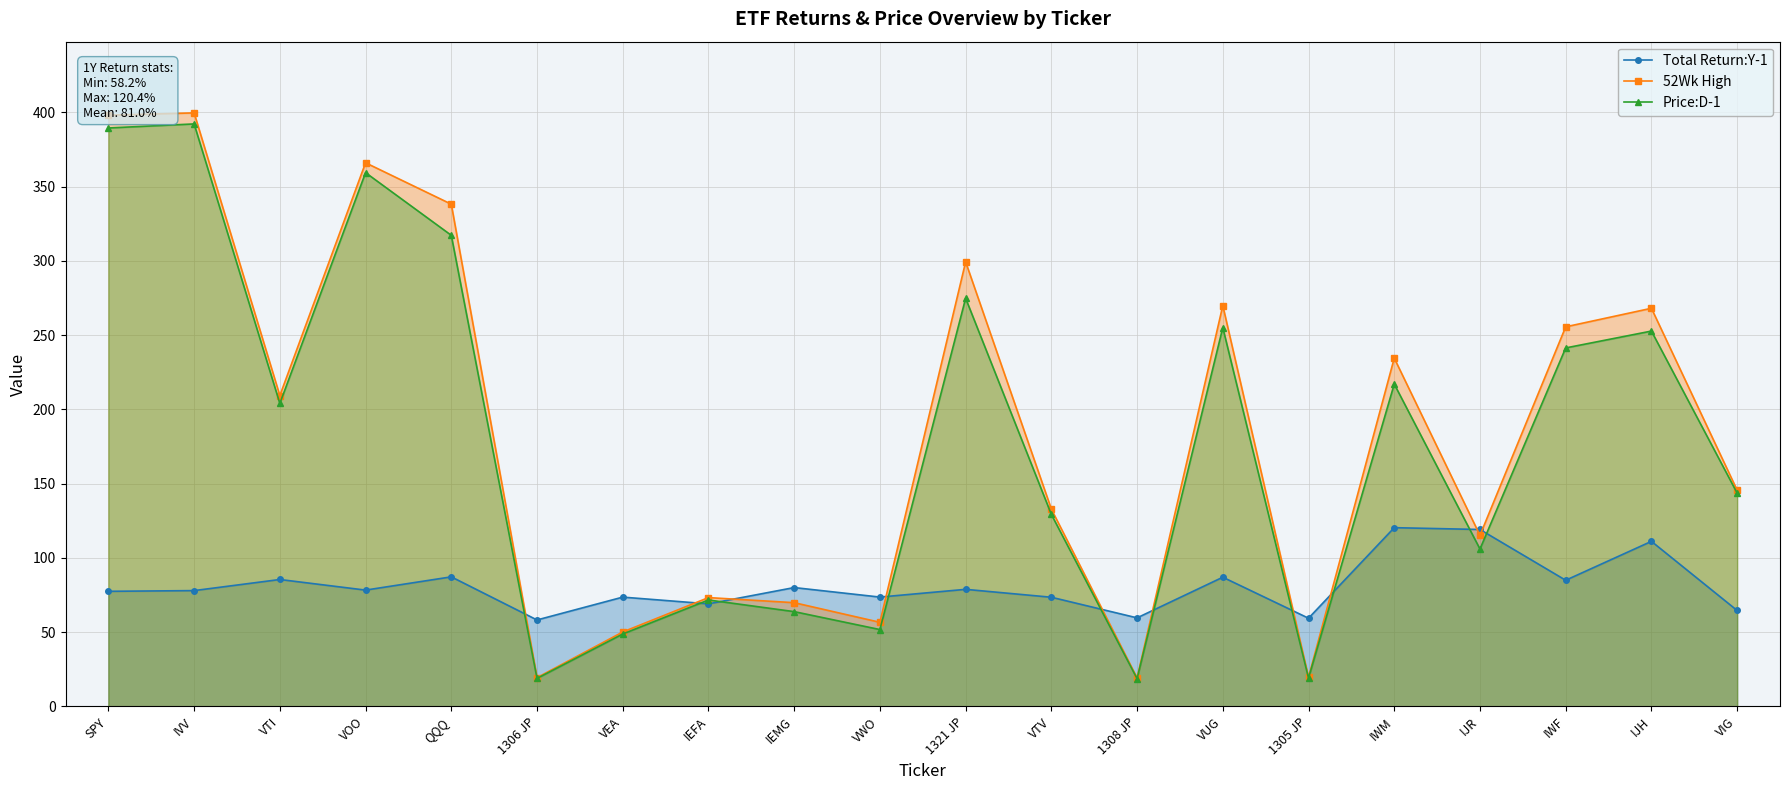

Reading right to left, extract all data points from this chart.

Total Return:Y-1: VIG=64.6	IJH=111.2	IWF=85.0	IJR=119.1	IWM=120.4	1305 JP=59.4	VUG=87.0	1308 JP=59.6	VTV=73.5	1321 JP=78.8	VWO=73.6	IEMG=80.0	IEFA=69.1	VEA=73.6	1306 JP=58.2	QQQ=87.3	VOO=78.3	VTI=85.5	IVV=78.0	SPY=77.5
52Wk High: VIG=145.6	IJH=268.1	IWF=255.6	IJR=115.2	IWM=234.5	1305 JP=19.6	VUG=269.9	1308 JP=19.2	VTV=132.9	1321 JP=299.4	VWO=56.7	IEMG=69.9	IEFA=73.3	VEA=50.1	1306 JP=19.4	QQQ=338.2	VOO=366.0	VTI=209.3	IVV=399.6	SPY=398.1
Price:D-1: VIG=143.6	IJH=252.8	IWF=241.4	IJR=106.0	IWM=217.1	1305 JP=19.1	VUG=255.1	1308 JP=18.7	VTV=129.3	1321 JP=274.8	VWO=51.8	IEMG=63.8	IEFA=71.7	VEA=48.8	1306 JP=18.9	QQQ=317.2	VOO=359.4	VTI=204.0	IVV=392.2	SPY=389.5